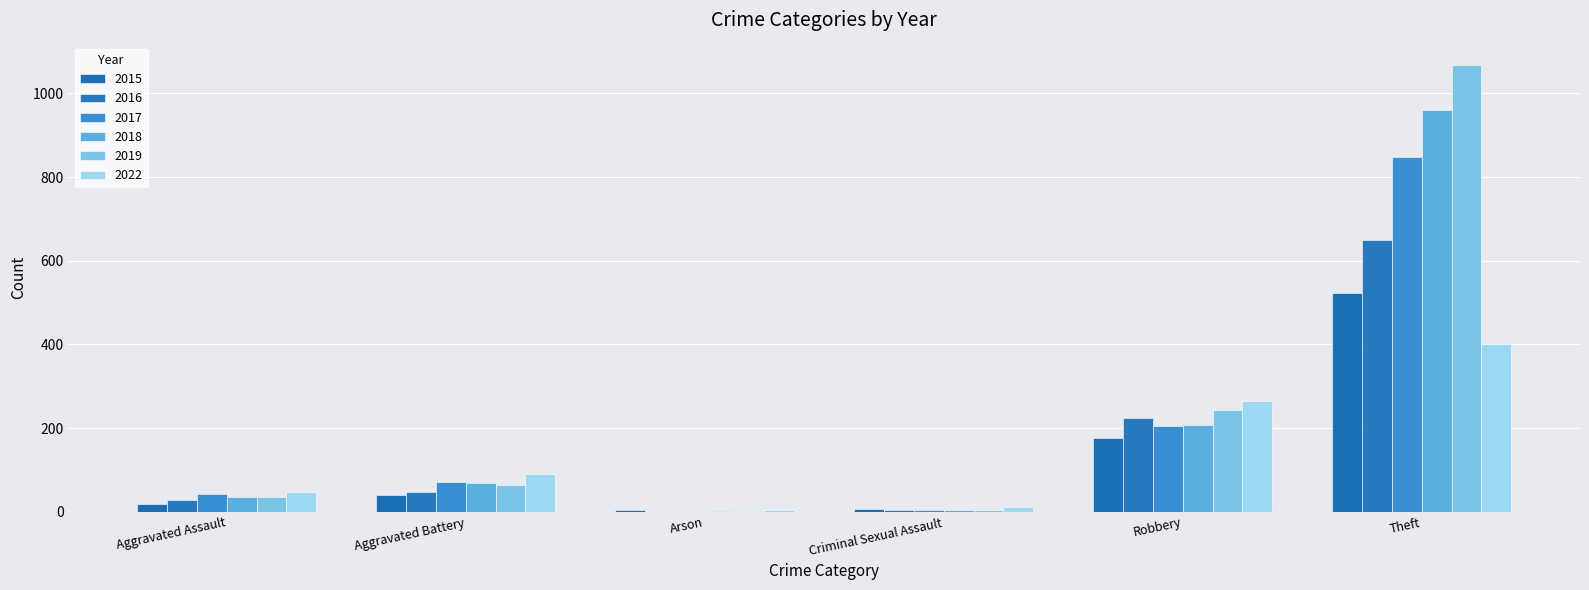

Reading left to right, list all the values displayed in this chart.

2015: Aggravated Assault=18	Aggravated Battery=40	Arson=3	Criminal Sexual Assault=7	Robbery=175	Theft=524
2016: Aggravated Assault=28	Aggravated Battery=46	Arson=0	Criminal Sexual Assault=5	Robbery=225	Theft=650
2017: Aggravated Assault=42	Aggravated Battery=70	Arson=0	Criminal Sexual Assault=4	Robbery=204	Theft=848
2018: Aggravated Assault=34	Aggravated Battery=68	Arson=1	Criminal Sexual Assault=4	Robbery=208	Theft=961
2019: Aggravated Assault=36	Aggravated Battery=64	Arson=1	Criminal Sexual Assault=3	Robbery=244	Theft=1068
2022: Aggravated Assault=47	Aggravated Battery=89	Arson=3	Criminal Sexual Assault=11	Robbery=265	Theft=402